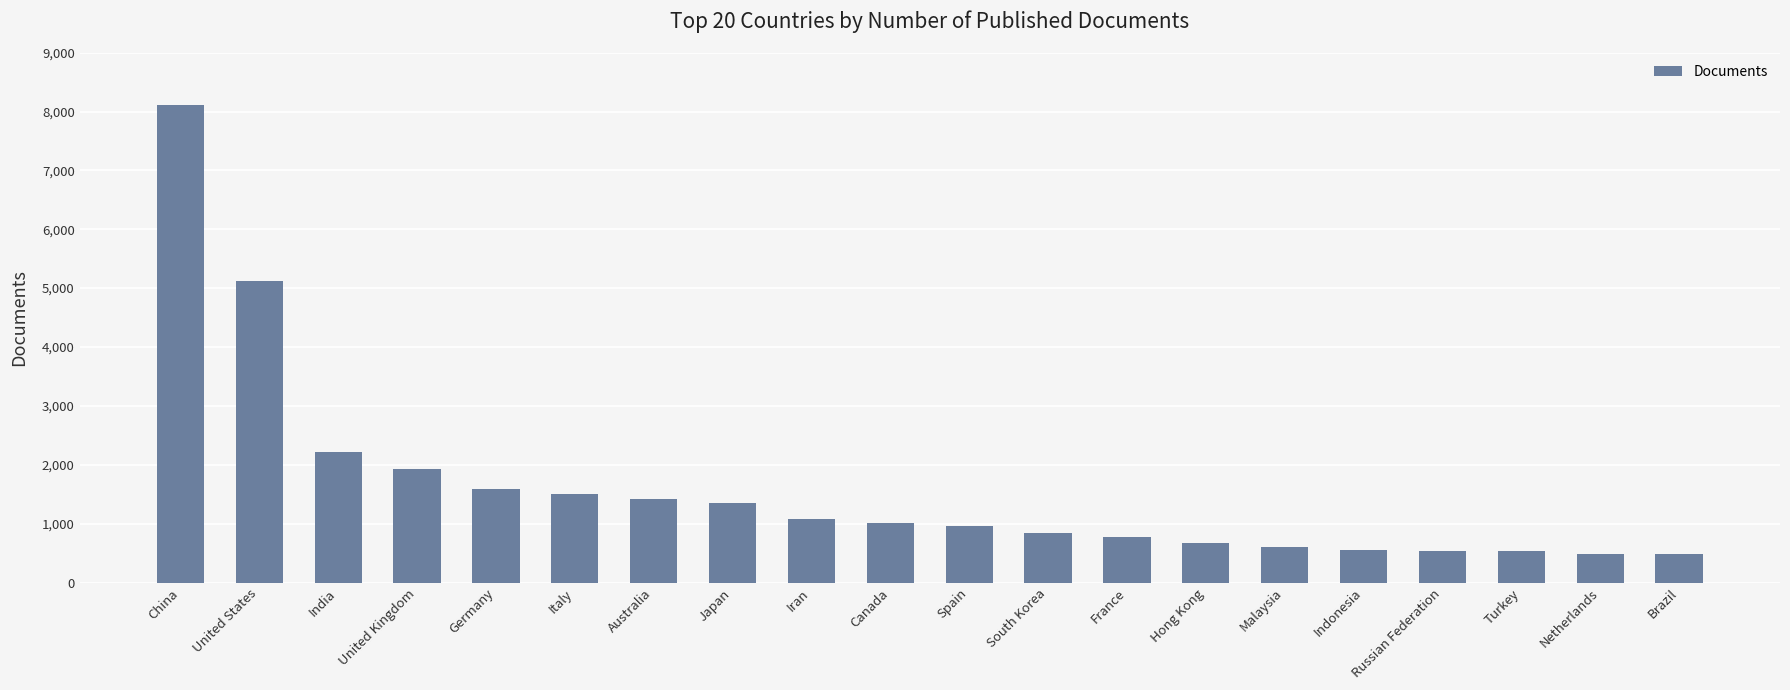

What is the label of the 13th bar from the right?

Japan